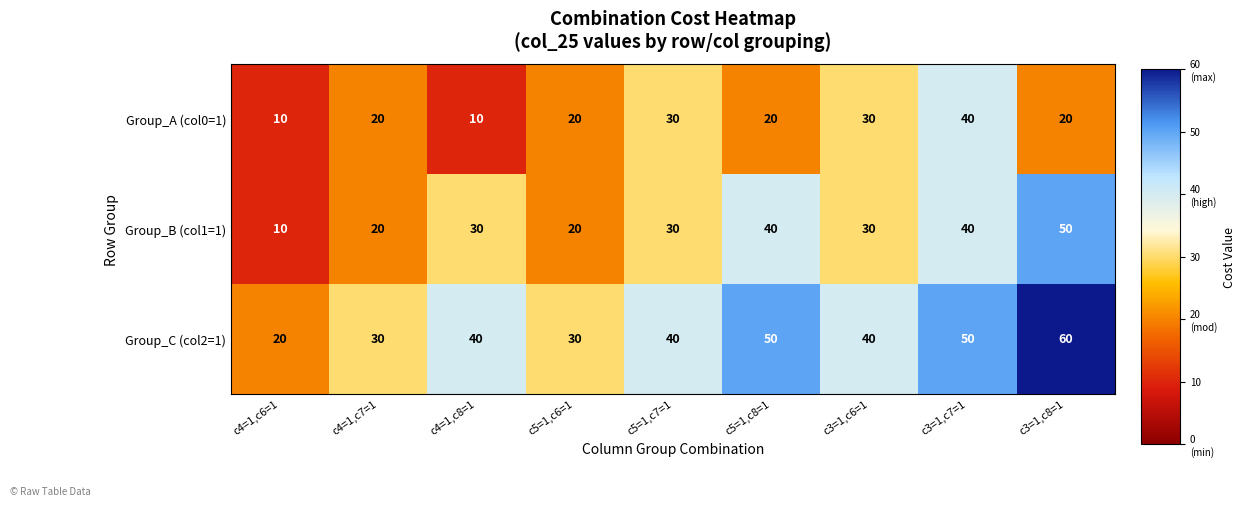

What is the total value across all series at c4=1,c7=1?

70